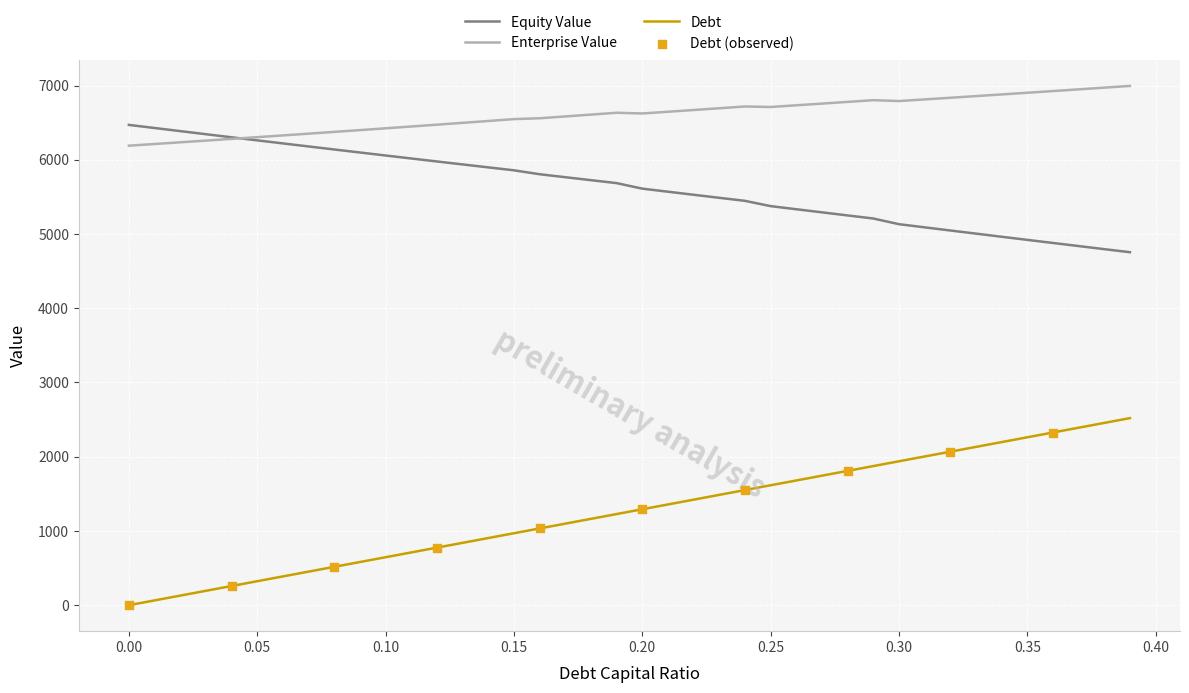

List the series in order of their peak value, highest first.

Enterprise Value, Equity Value, Debt